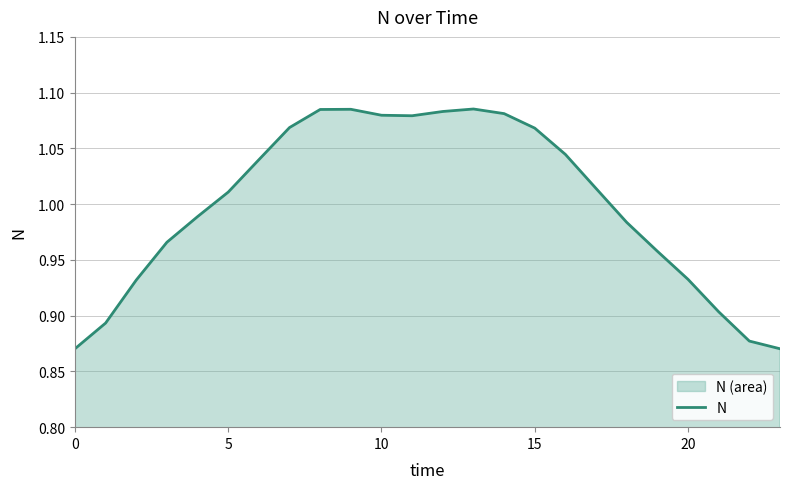

Which category has the highest value across all series?

13